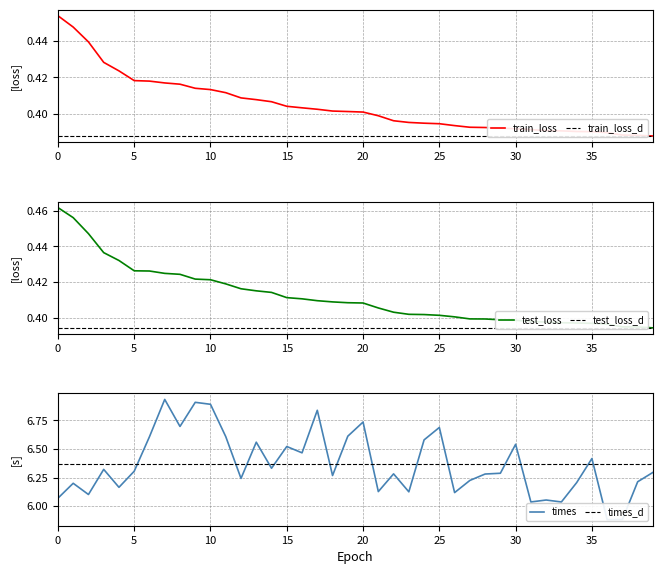

What is the total value across all series at 32?

6.8